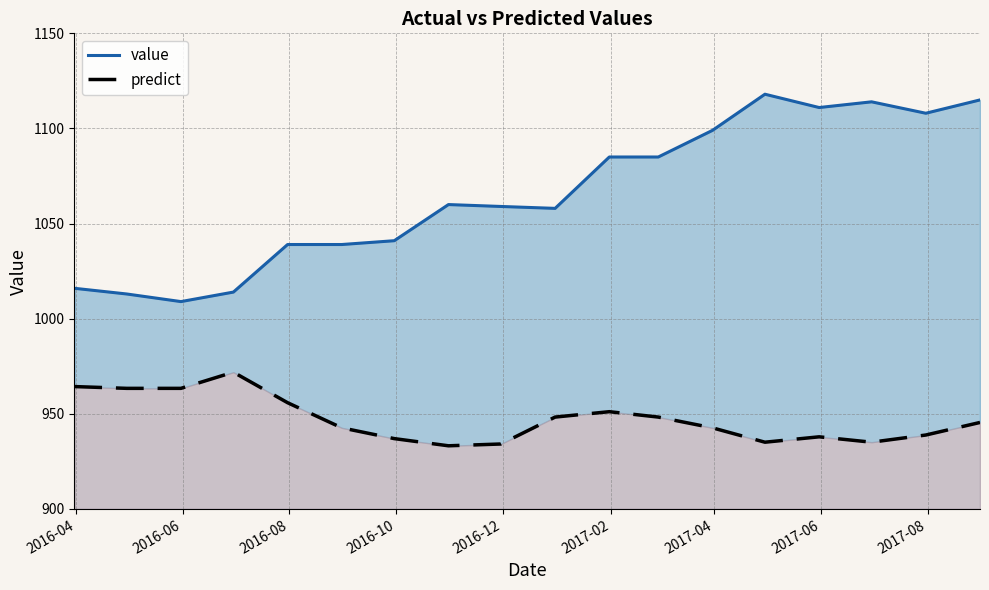

The value of predict at 2016-08 is 348.8. True or false?

False